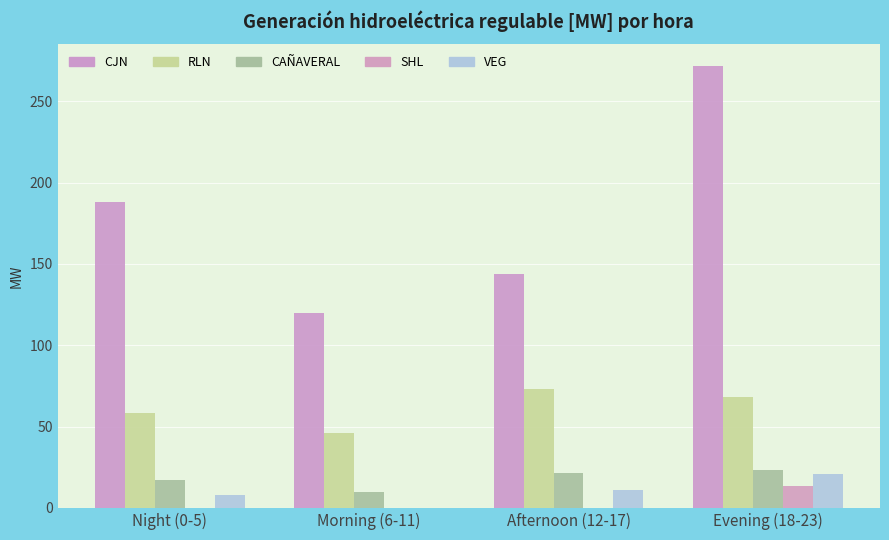

What is the sum of the CJN values at Morning (6-11) and Afternoon (12-17)?

263.8